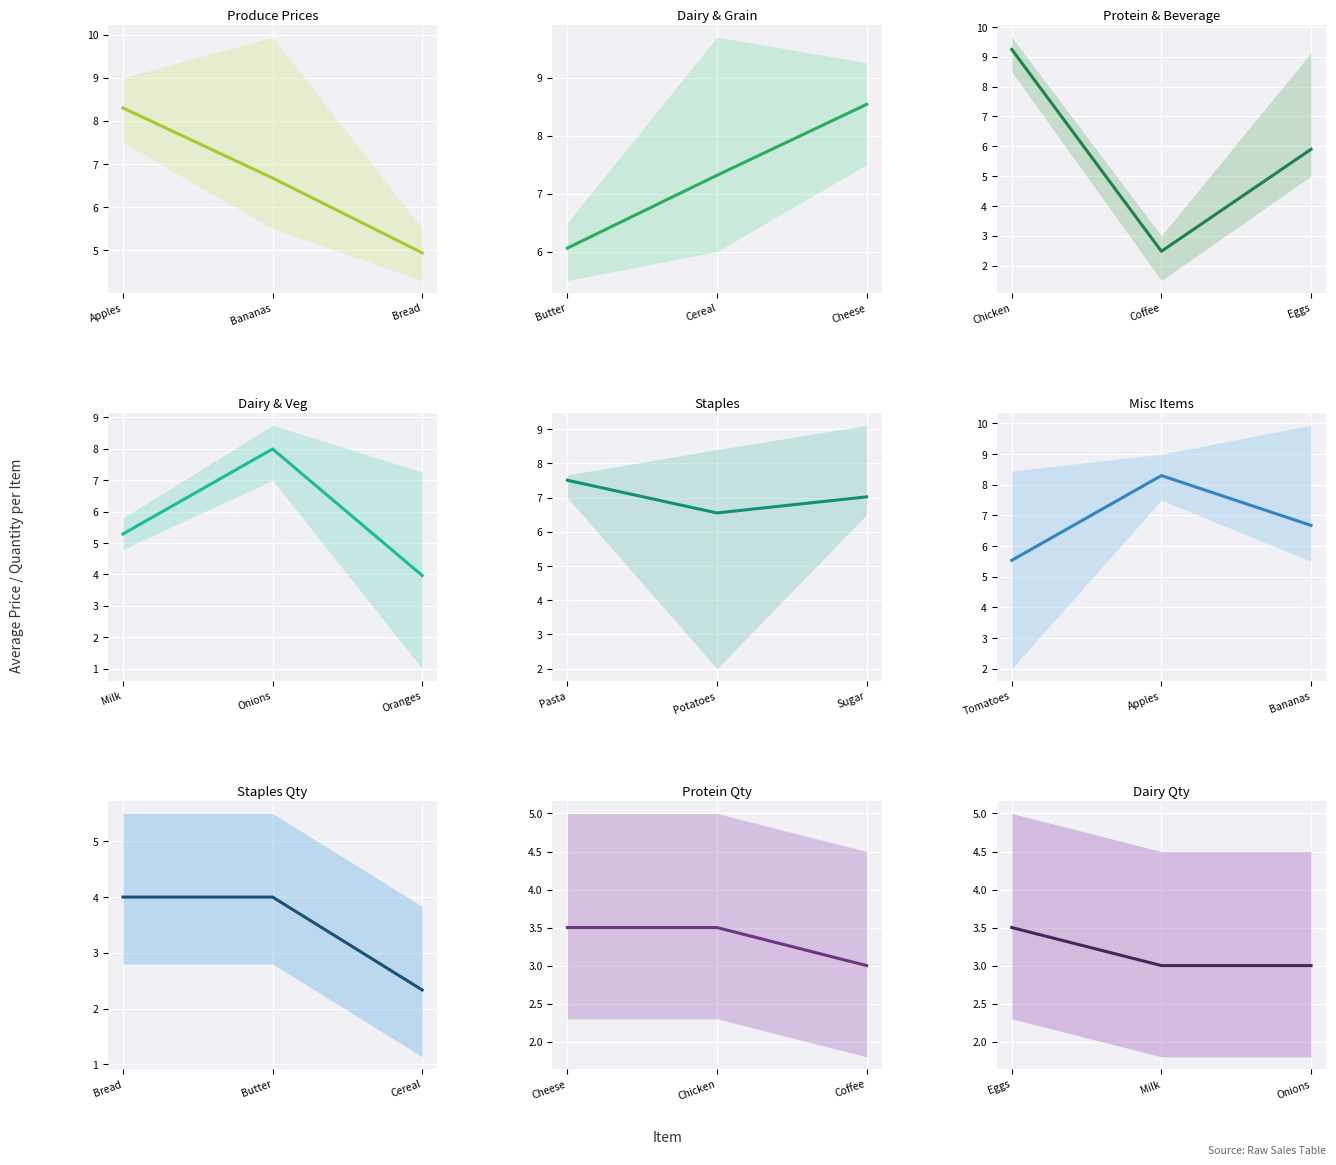

What is the total value across all series at 5?

28.8